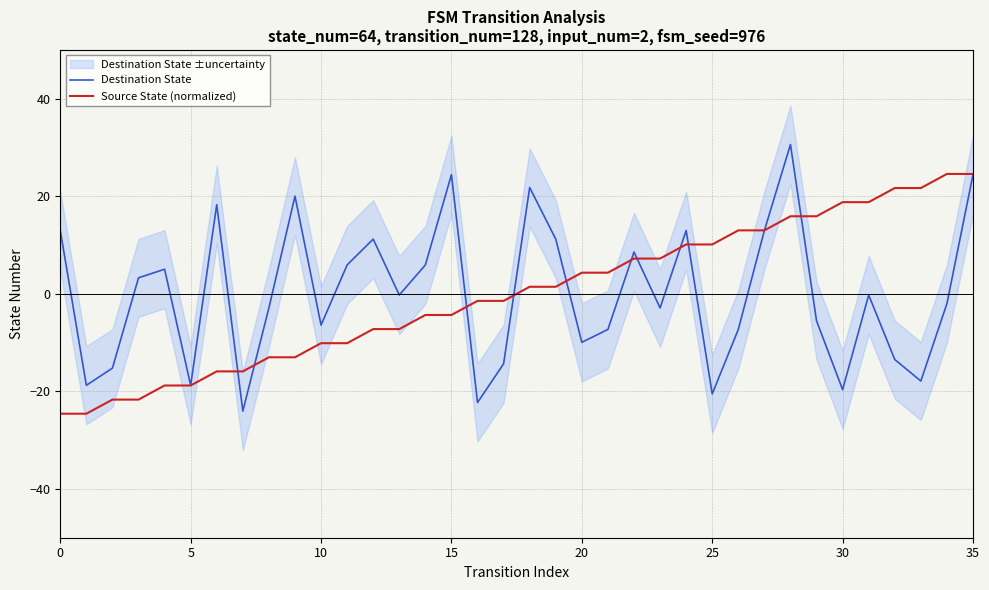

What is the lowest value of the Destination State series?

-24.0